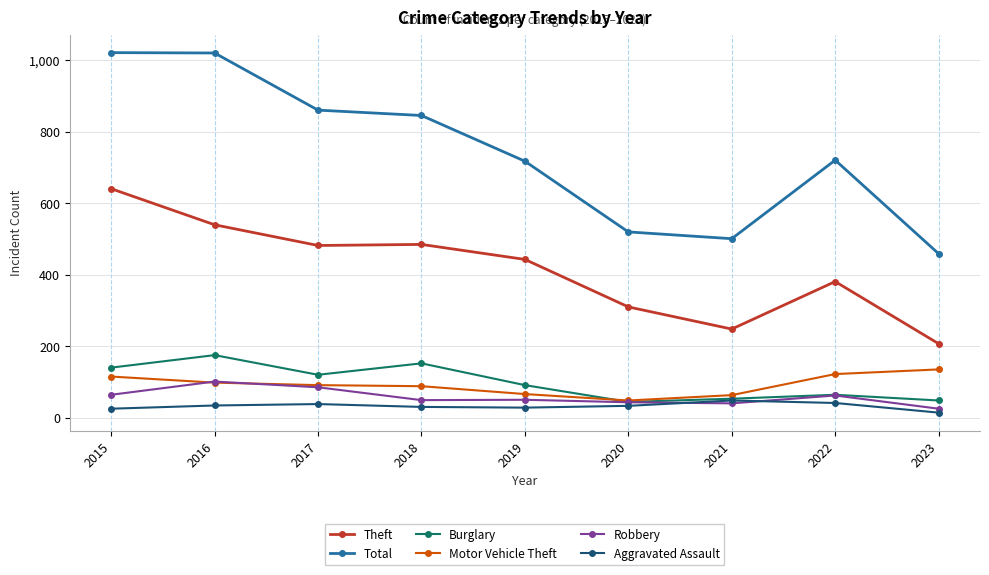

Rank the series by their maximum value, from lowest to highest.

Aggravated Assault, Robbery, Motor Vehicle Theft, Burglary, Theft, Total